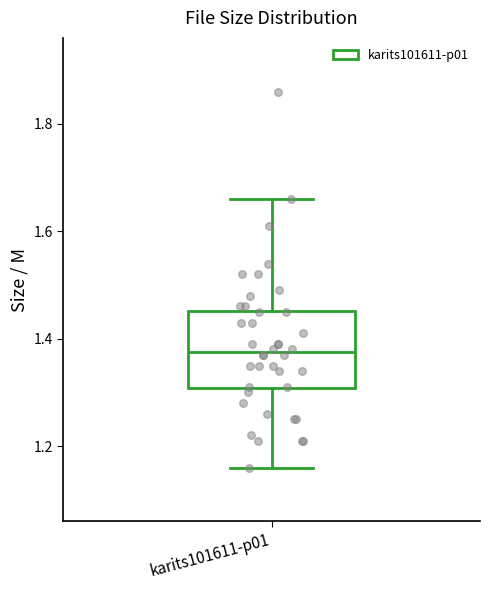

Read this box plot against the y-axis: the position of the median line, the range covered by the box, and the ends of both whiskers. The values are not printed on the chart, so give them approximately, as read against the axis.

median 1.38, box 1.30 to 1.46, whiskers 1.16 to 1.66